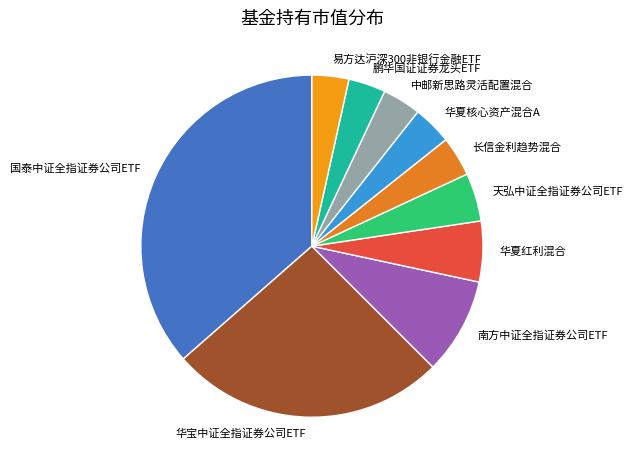

Is the sum of 华宝中证全指证券公司ETF and 华夏核心资产混合A greater than half?

No